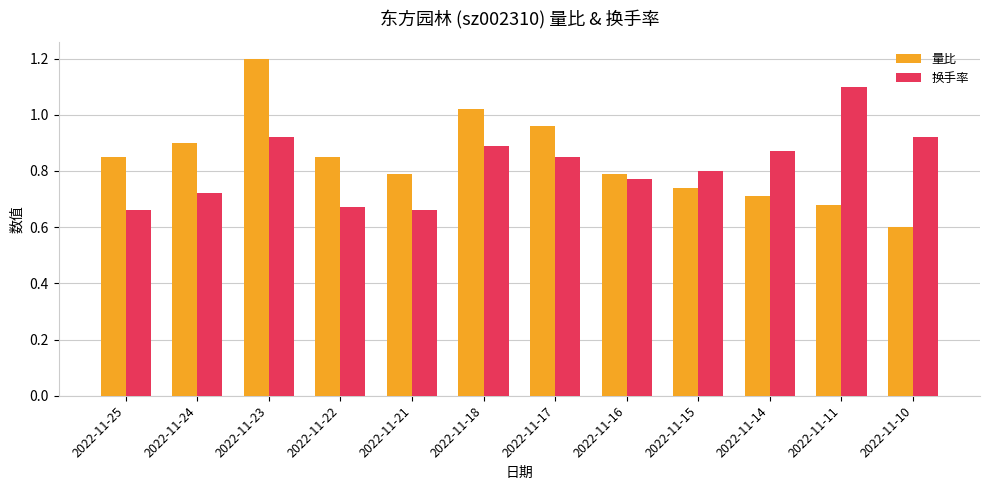

The value of 量比 at 2022-11-16 is 0.2. True or false?

False